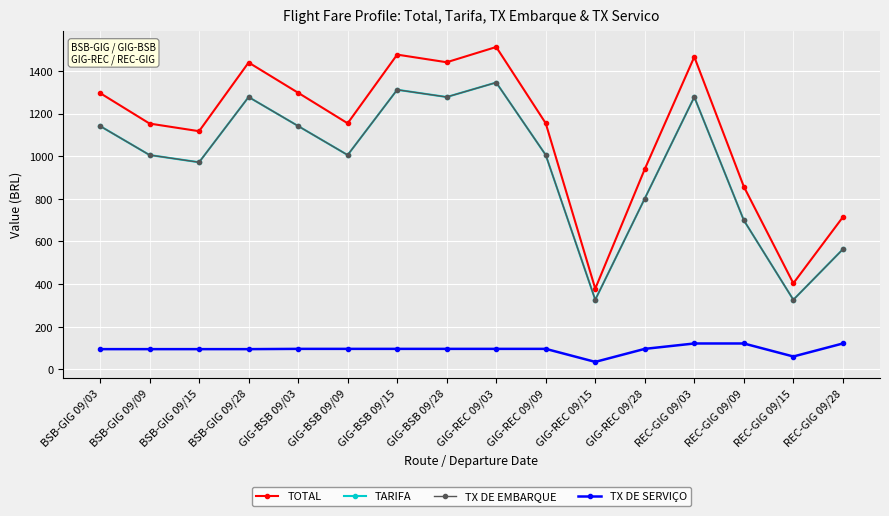

At how many categories does at least one series exceed 1042?

11